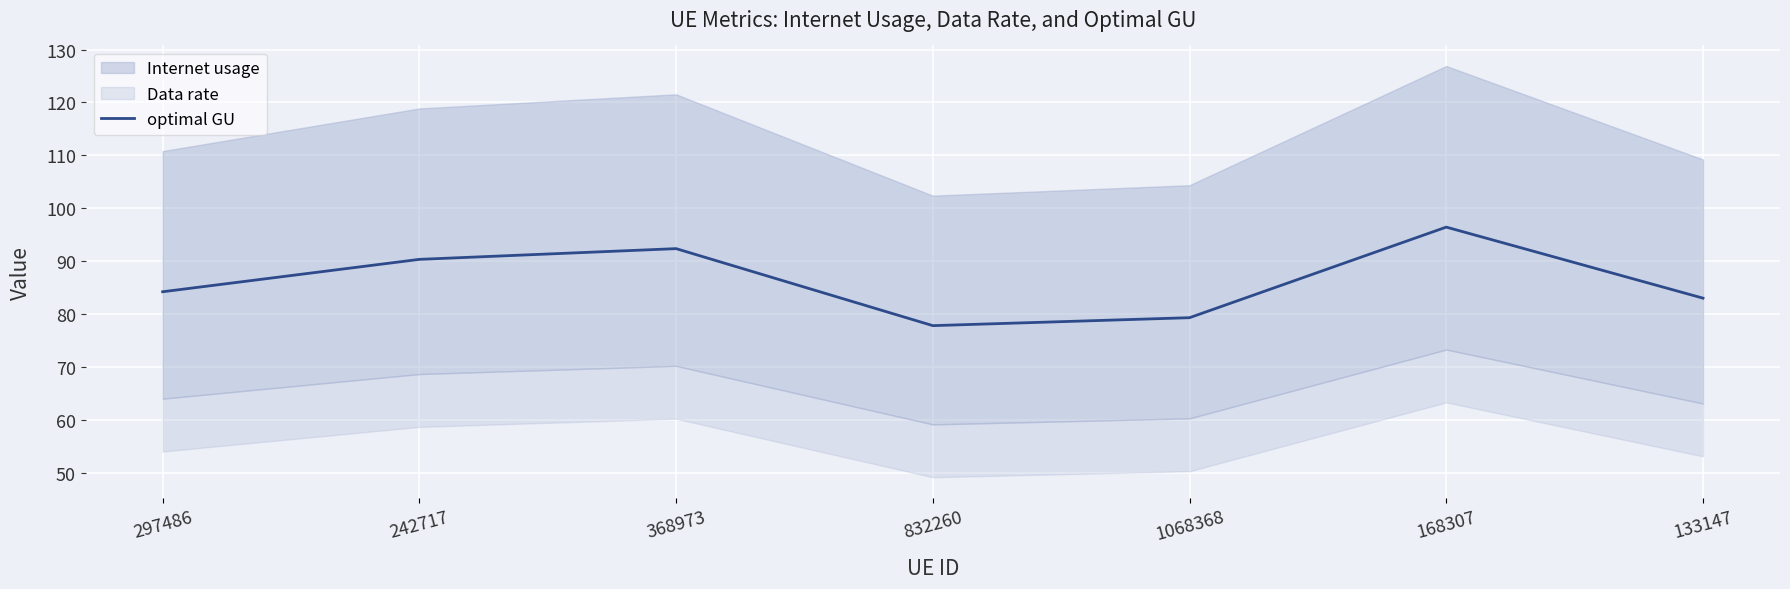

Rank the categories by value from highest to lowest.

168307, 368973, 242717, 297486, 133147, 1068368, 832260